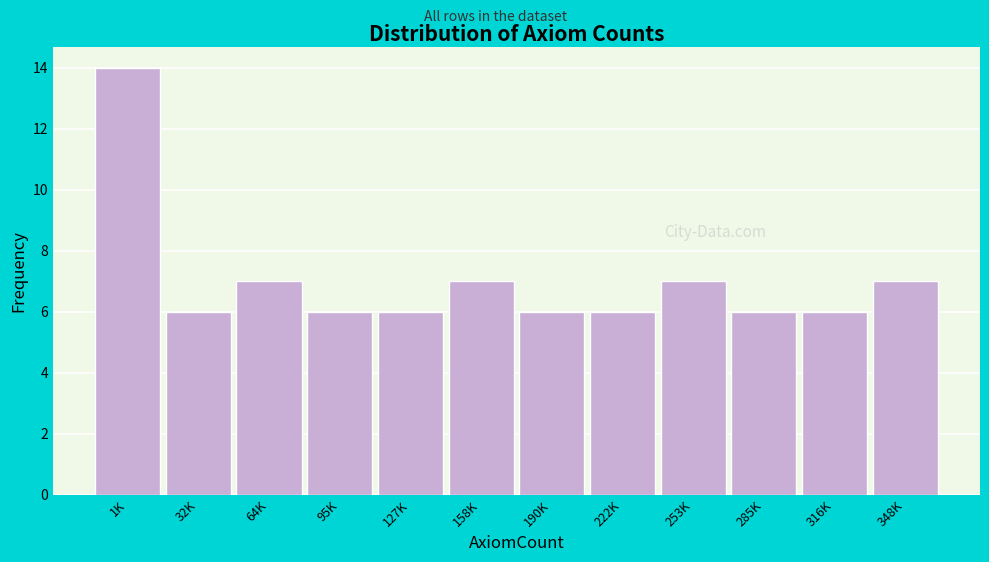

Reading right to left, transcribe all the data shown in this chart.

7	6	6	7	6	6	7	6	6	7	6	14